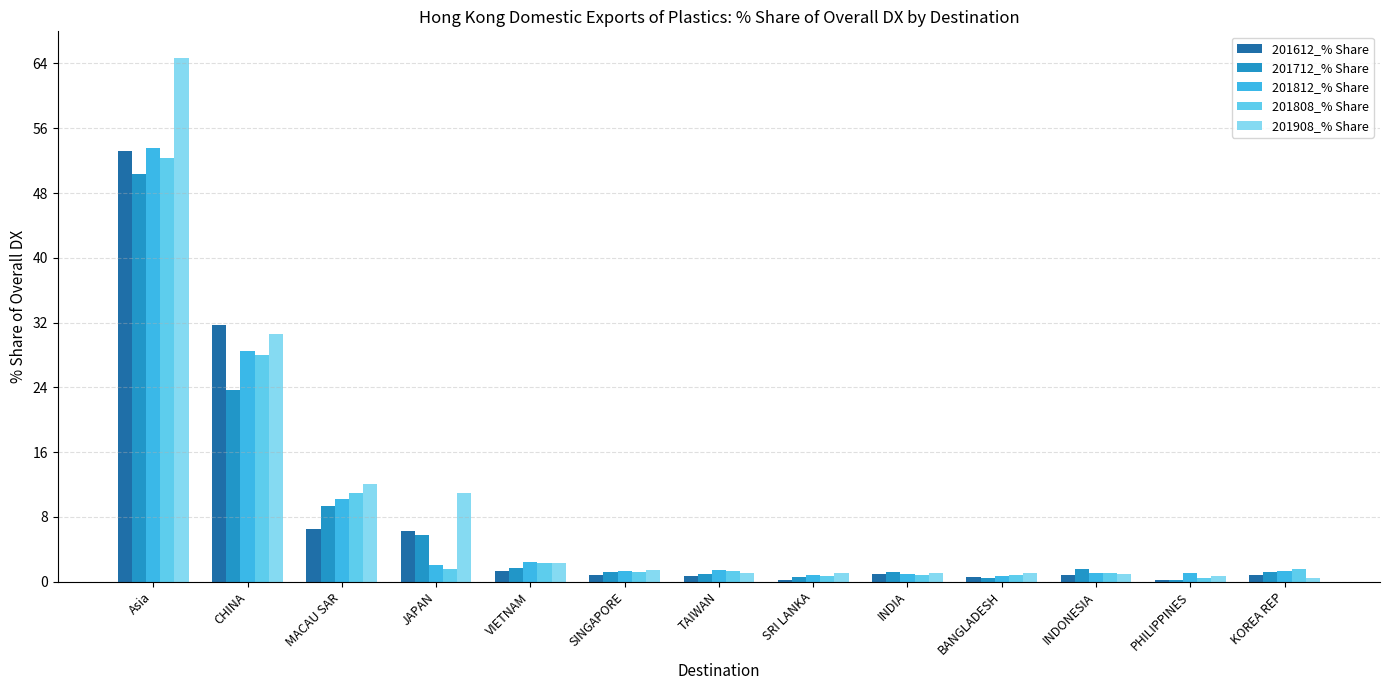

How many categories are shown in the chart?

13